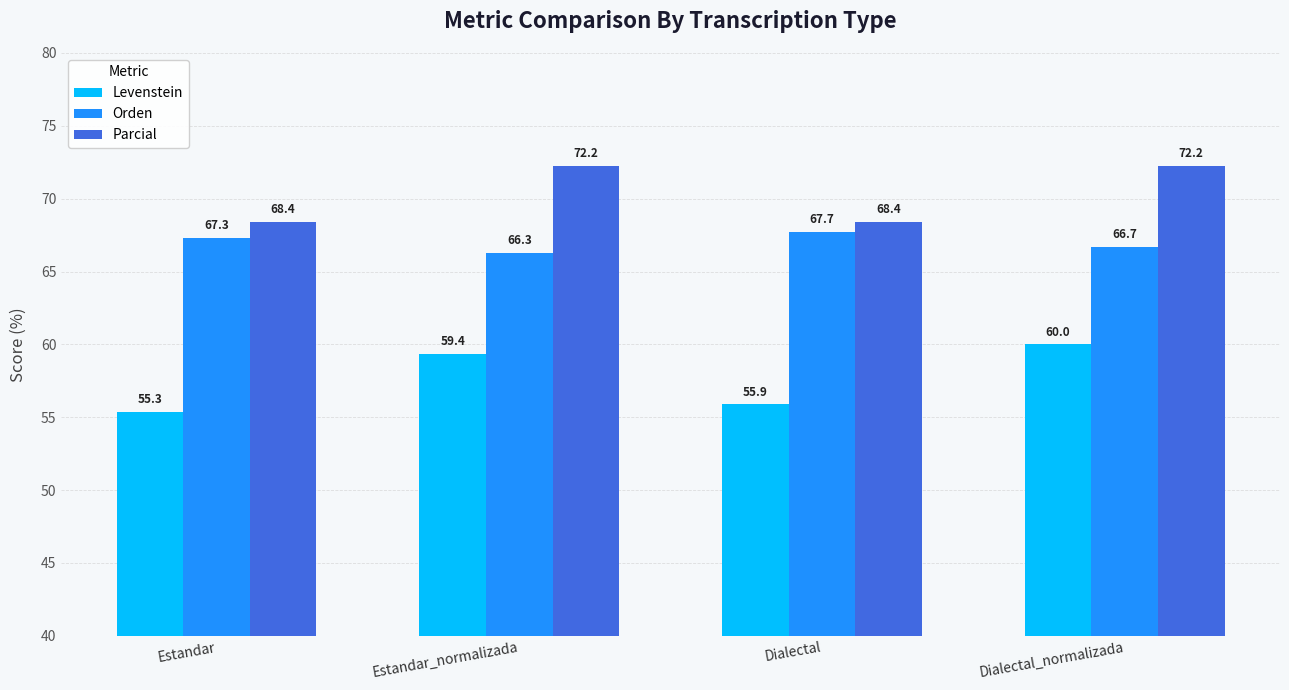

Reading left to right, transcribe all the data shown in this chart.

Levenstein: Estandar=55.3	Estandar_normalizada=59.4	Dialectal=55.9	Dialectal_normalizada=60.0
Orden: Estandar=67.3	Estandar_normalizada=66.3	Dialectal=67.7	Dialectal_normalizada=66.7
Parcial: Estandar=68.4	Estandar_normalizada=72.2	Dialectal=68.4	Dialectal_normalizada=72.2